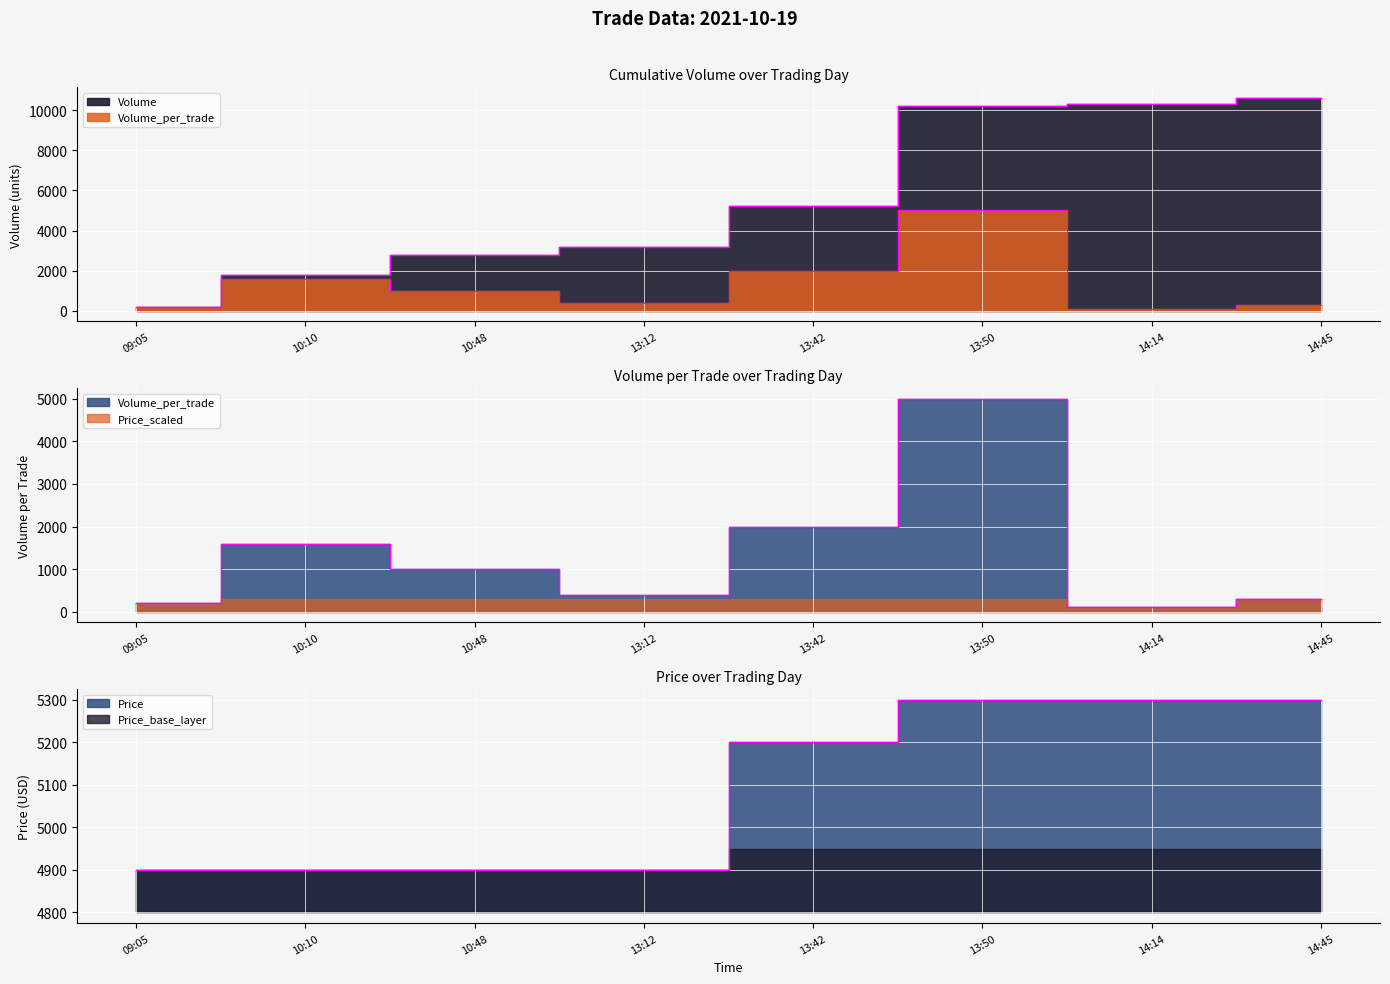

In Volume_per_trade, how many points are lower than both neighbors (excluding endpoints)?

2